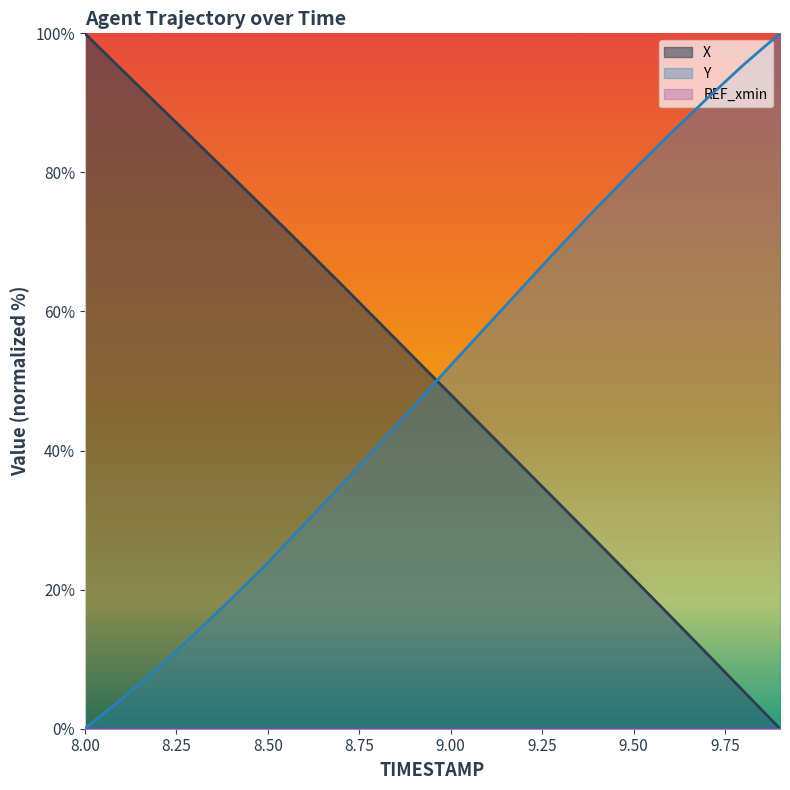

Where is Y nearest to the value 50?

9.00